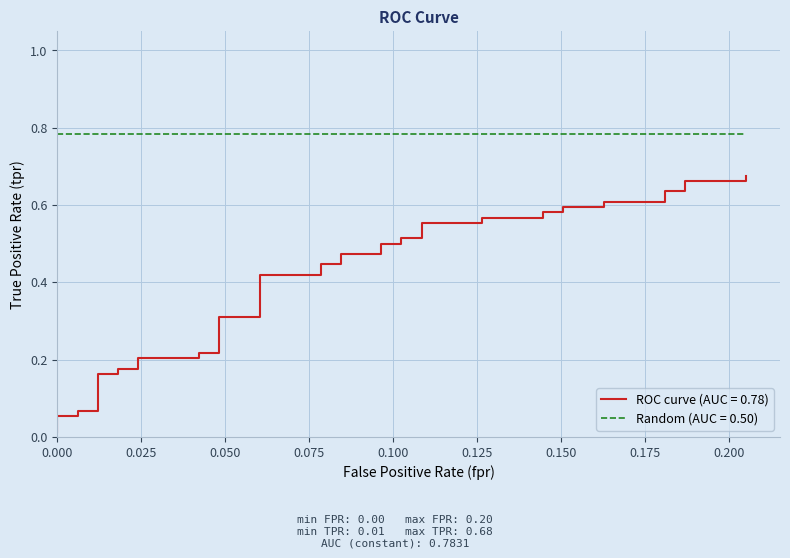

What is the sum of all values?

16.2